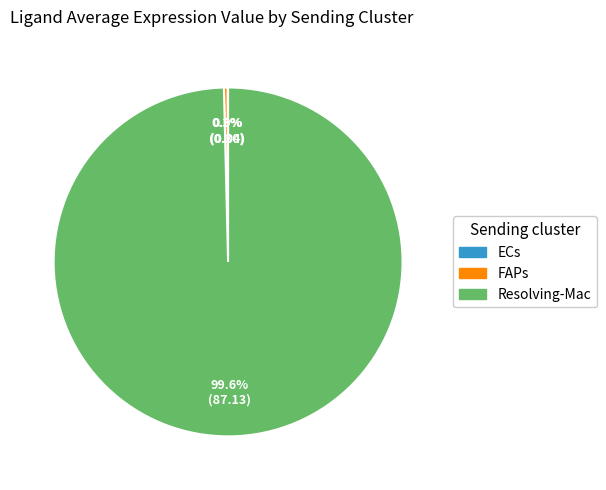

Does any single category account for the majority?

Yes